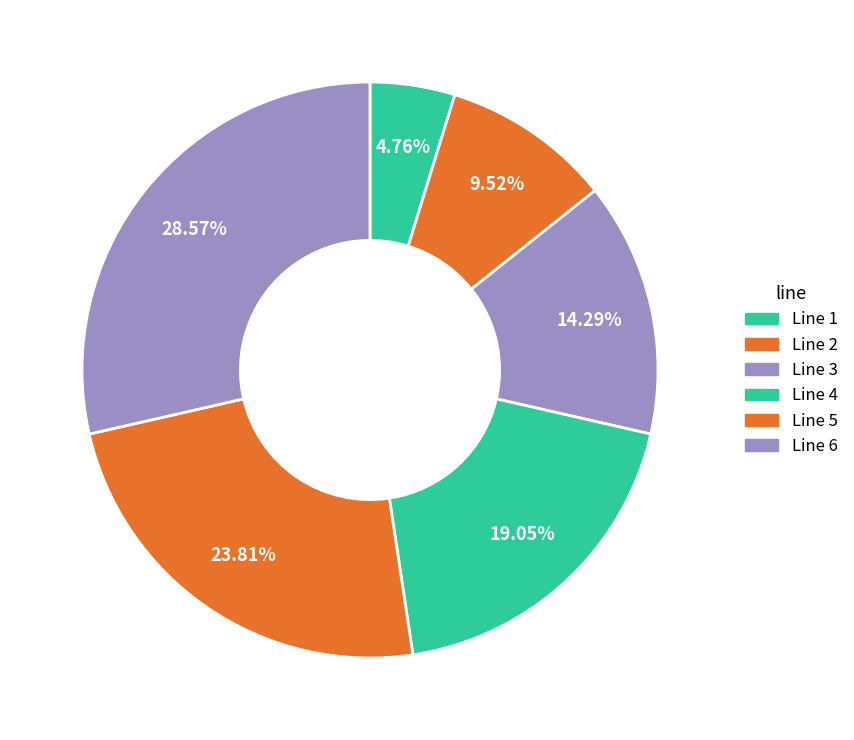

Which category has the biggest portion of the pie?

Line 6